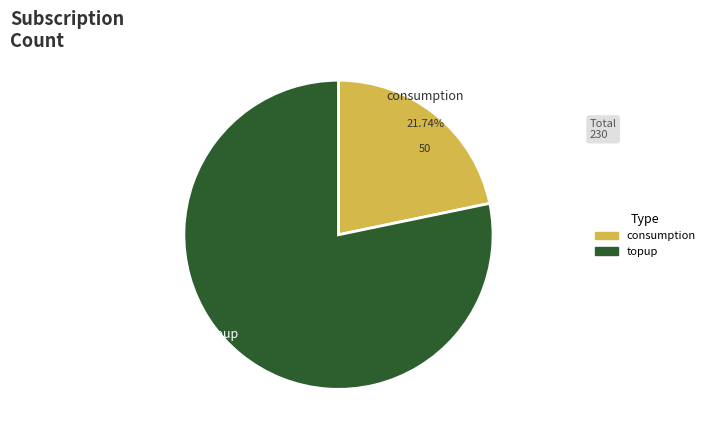

What portion of the pie excludes consumption?

78.3%